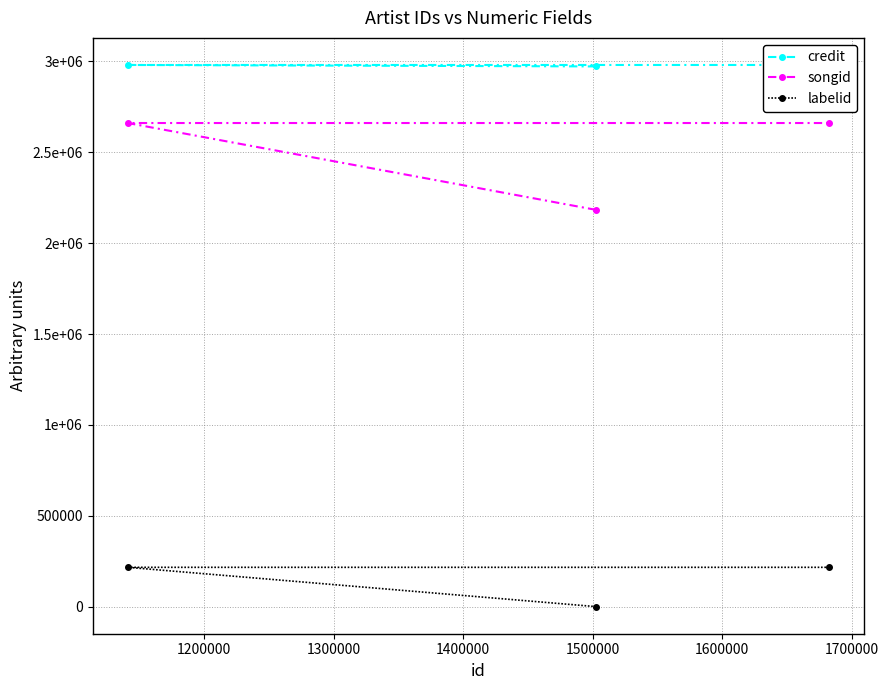

Which series has the widest spread of values?

songid